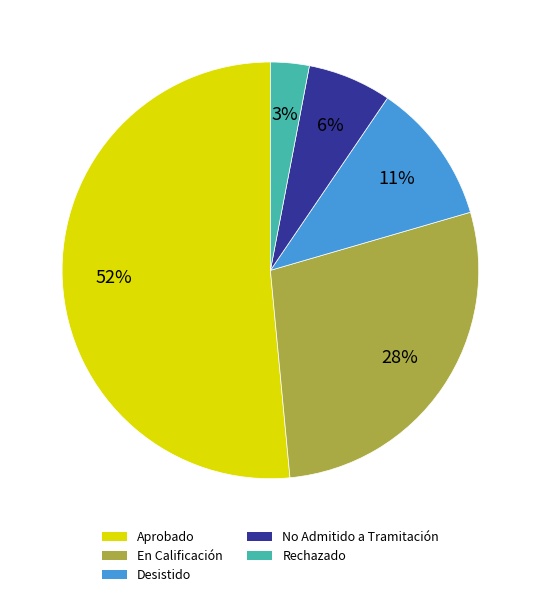

To the nearest percent, what is the average slice percentage?

20%